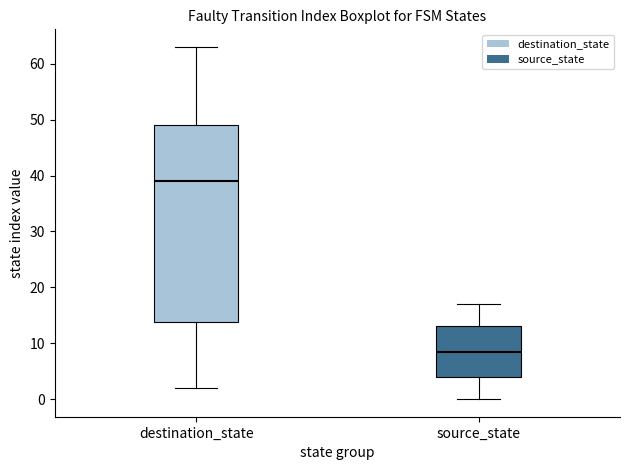

Which box is the tallest, from its lower edge to its upper edge?

destination_state